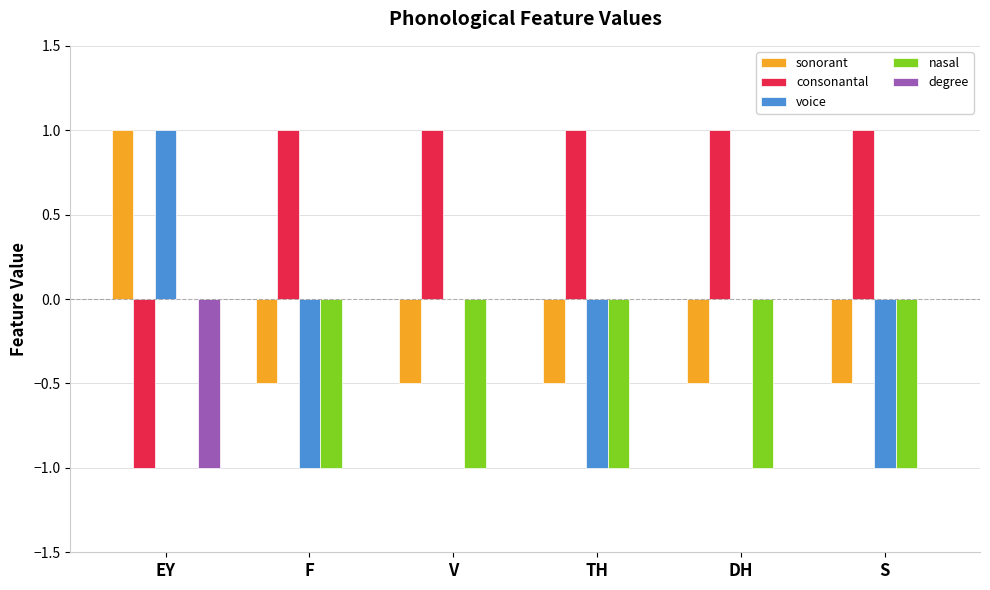

Between TH and DH, which series saw the biggest shift?

voice